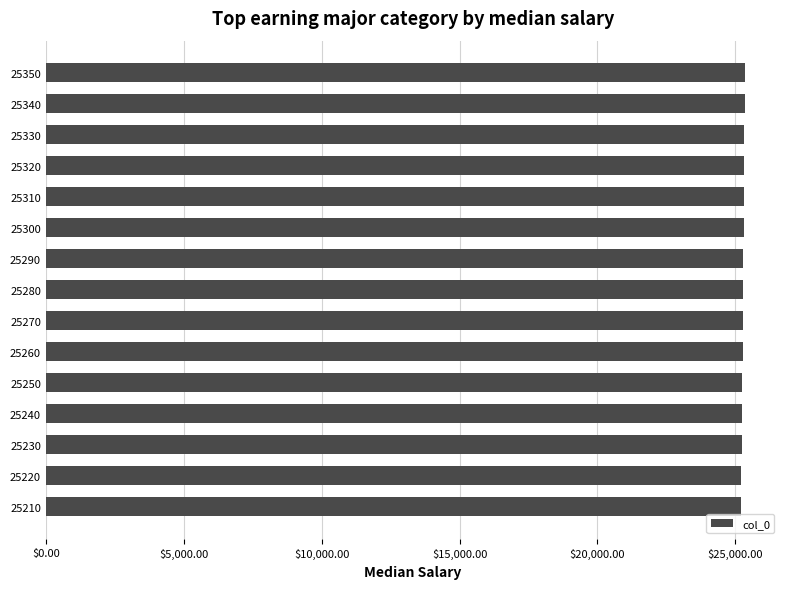

The chart shows a value of 35586 at 25220. True or false?

False